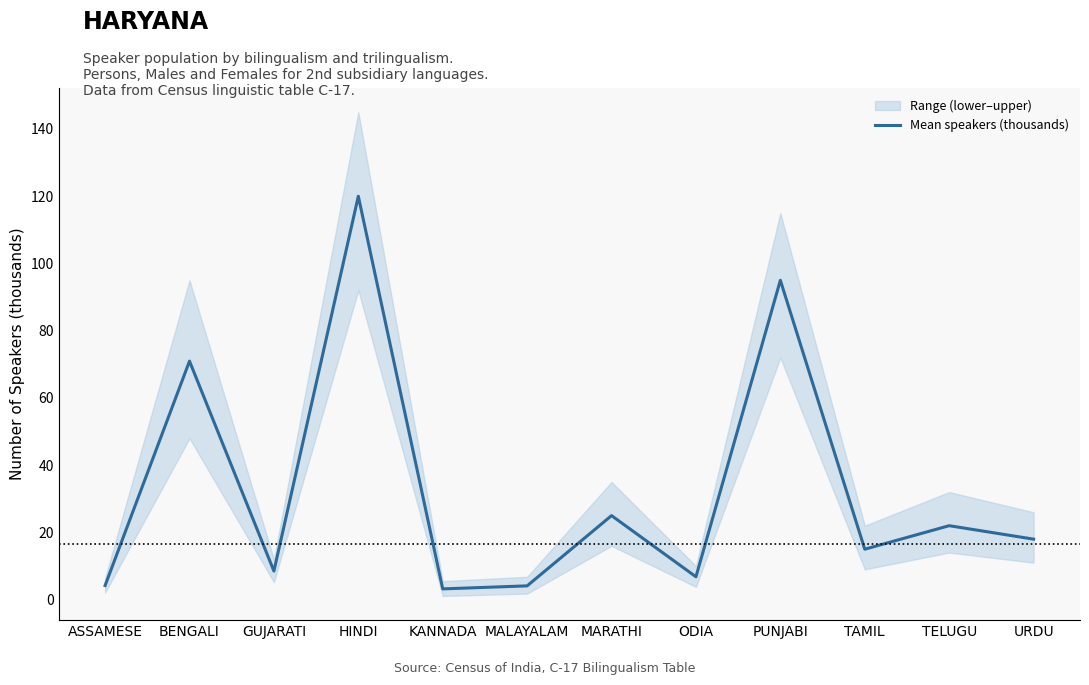

List the labels in order of value, largest first.

HINDI, PUNJABI, BENGALI, MARATHI, TELUGU, URDU, TAMIL, GUJARATI, ODIA, ASSAMESE, MALAYALAM, KANNADA